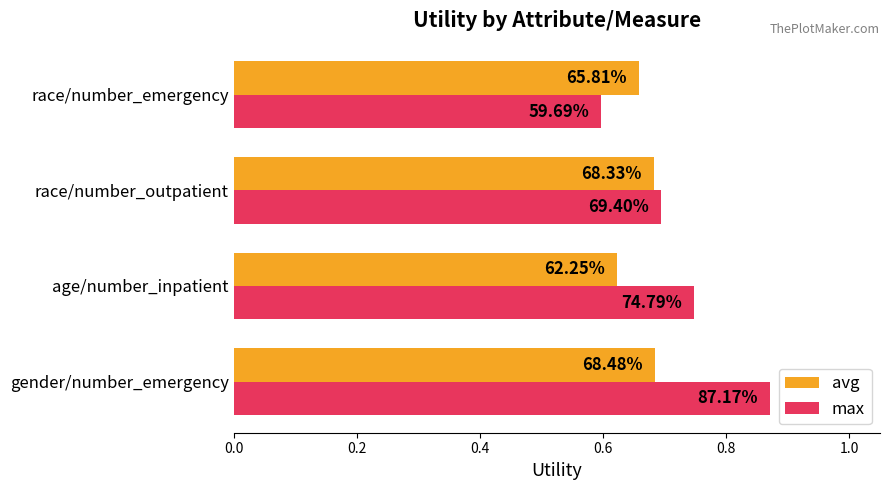

What are all the series names shown in the legend?

avg, max